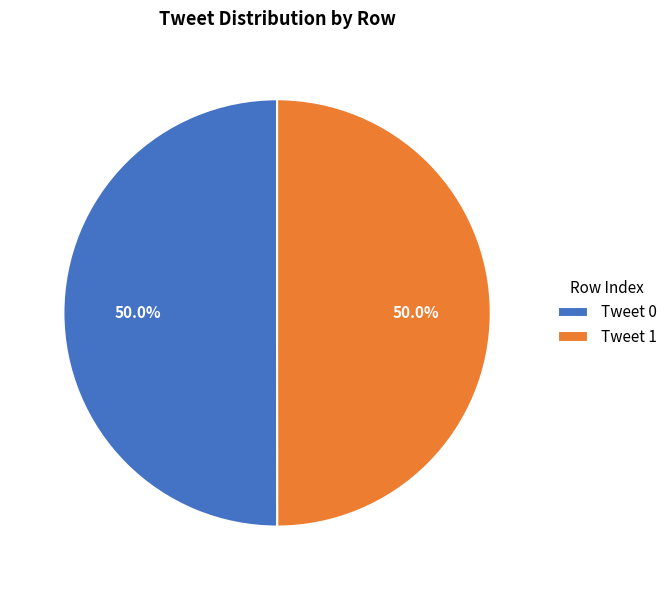

How many slices are in this pie chart?

2